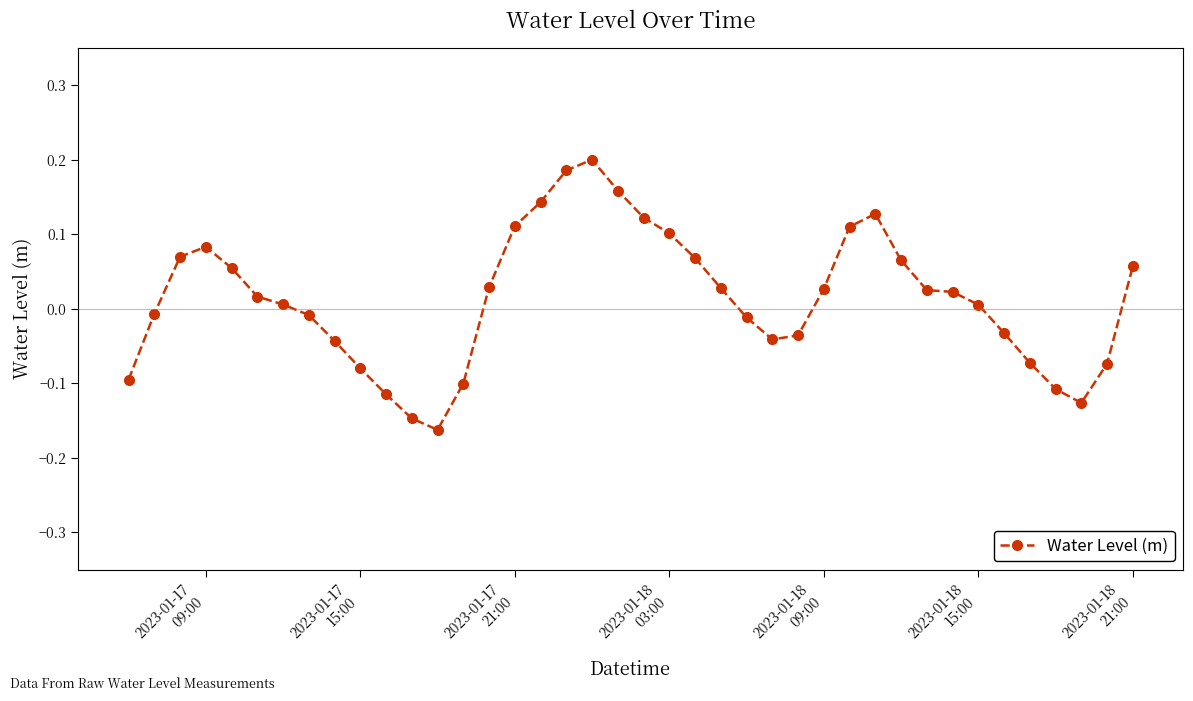

Is this an area chart (filled region under the line)?

No